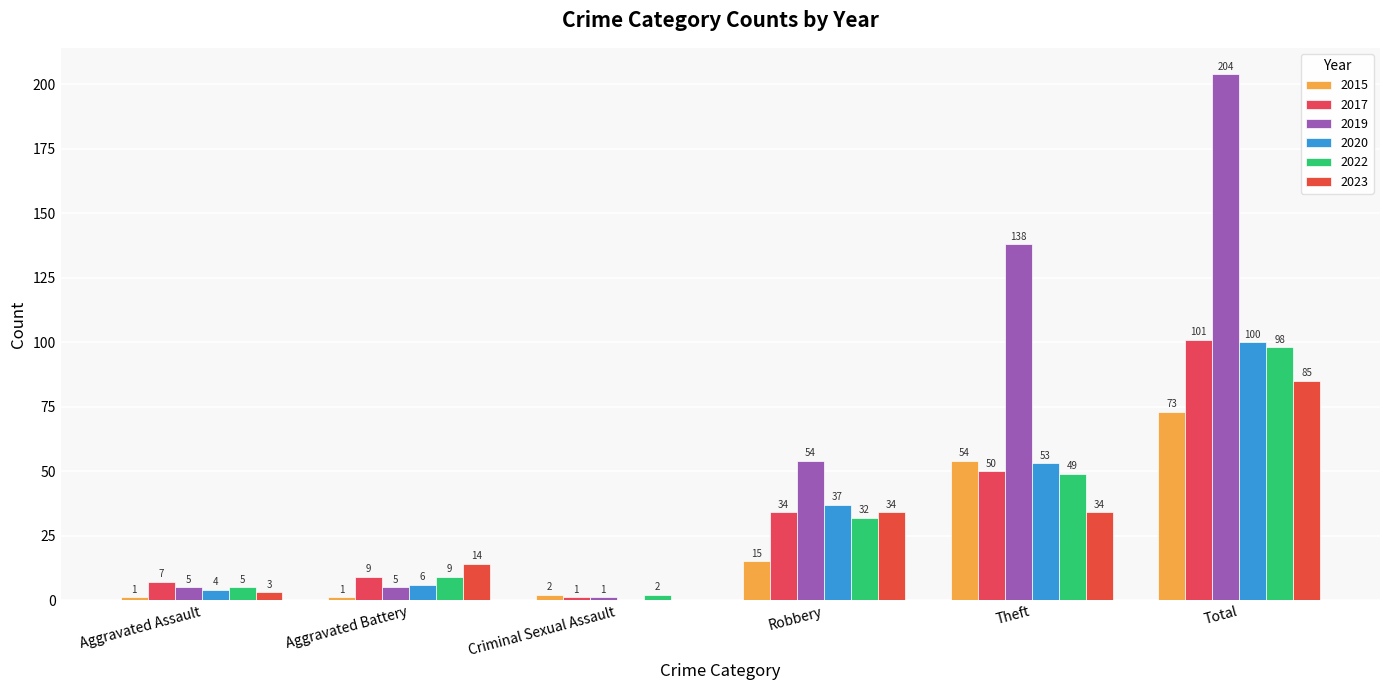

Rank the categories by 2023 value from lowest to highest.

Criminal Sexual Assault, Aggravated Assault, Aggravated Battery, Robbery, Theft, Total